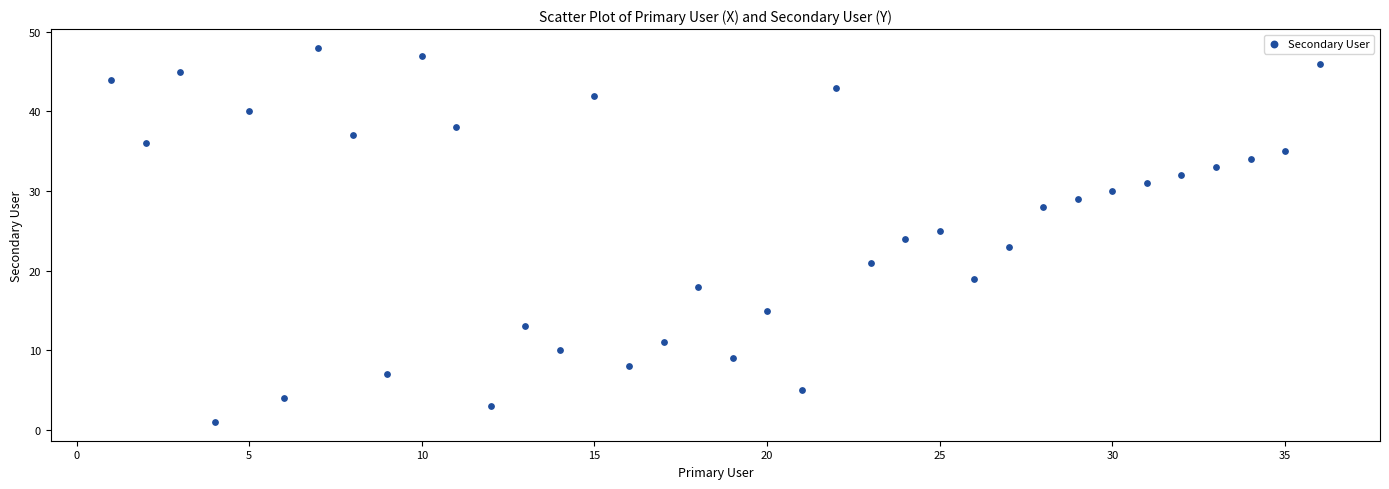

What is the range of X values (max minus min)?

35